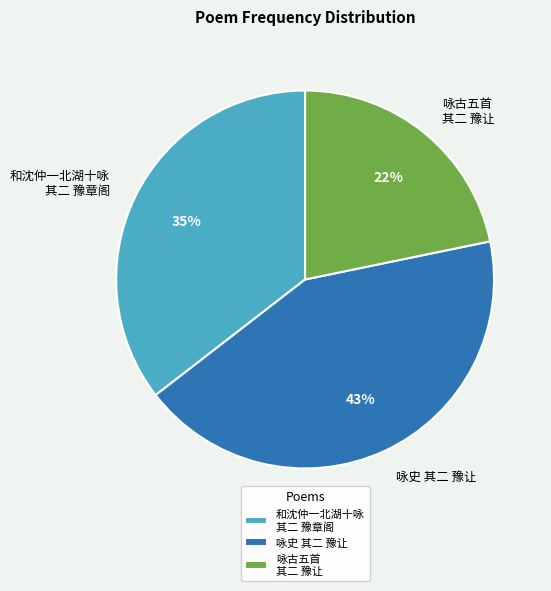

Combined, do 咏古五首 其二 豫让 and 咏史 其二 豫让 account for over 50%?

Yes